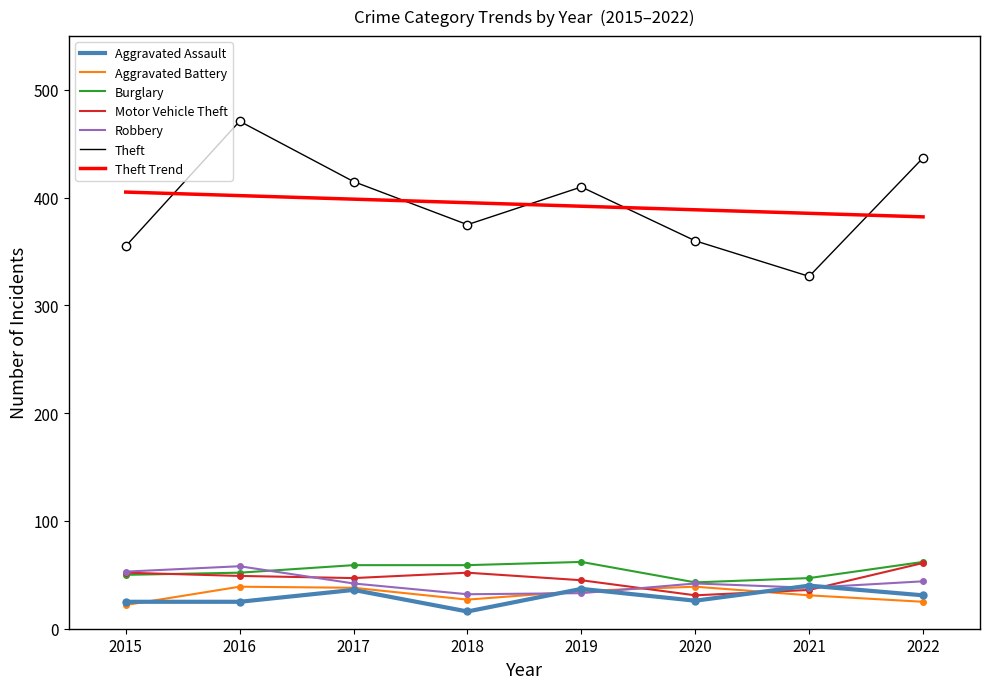

Reading left to right, extract all data points from this chart.

Aggravated Assault: 2015=25	2016=25	2017=36	2018=16	2019=37	2020=26	2021=40	2022=31
Aggravated Battery: 2015=22	2016=39	2017=38	2018=27	2019=35	2020=39	2021=31	2022=25
Burglary: 2015=50	2016=52	2017=59	2018=59	2019=62	2020=43	2021=47	2022=62
Motor Vehicle Theft: 2015=52	2016=49	2017=47	2018=52	2019=45	2020=31	2021=36	2022=61
Robbery: 2015=53	2016=58	2017=42	2018=32	2019=33	2020=42	2021=38	2022=44
Theft: 2015=355	2016=471	2017=415	2018=375	2019=410	2020=360	2021=327	2022=437